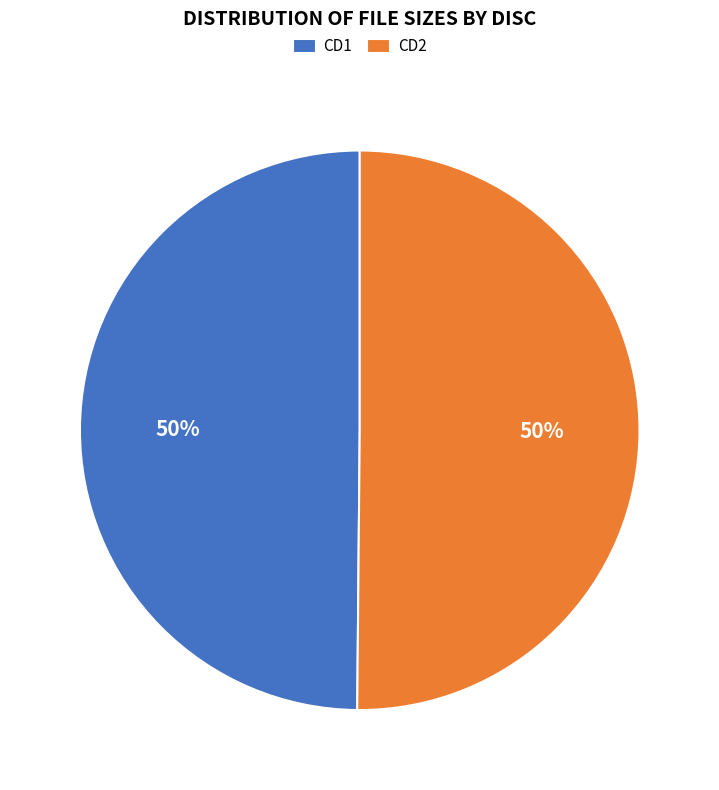

To the nearest percent, what is the combined percentage of CD1 and CD2?

100%